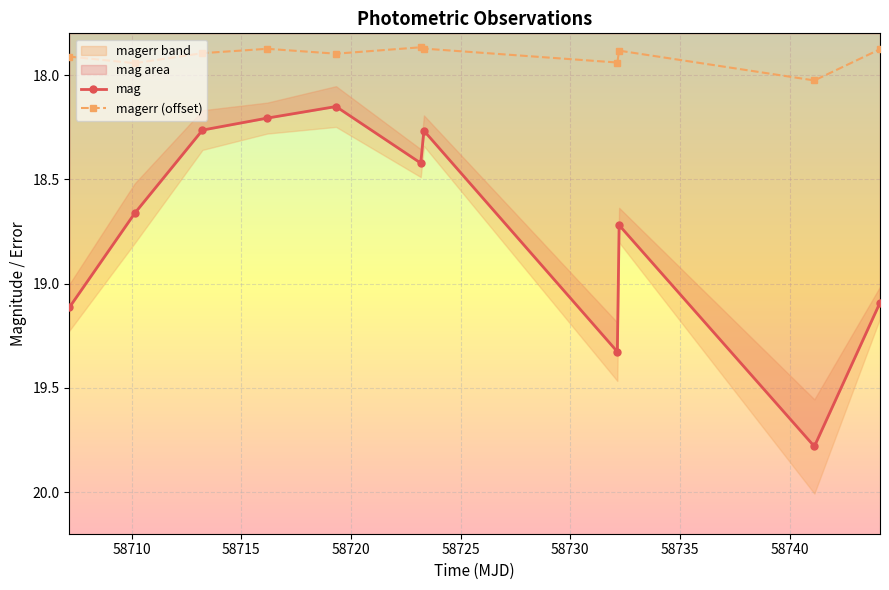

In mag, how many points are lower than both neighbors (excluding endpoints)?

3